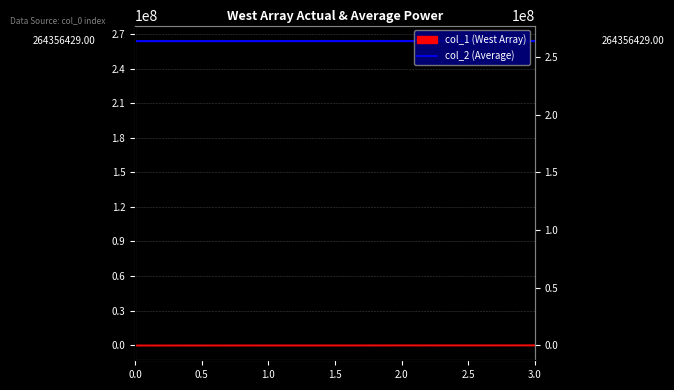

True or false: the data has more than 2 interior local peaks.

False